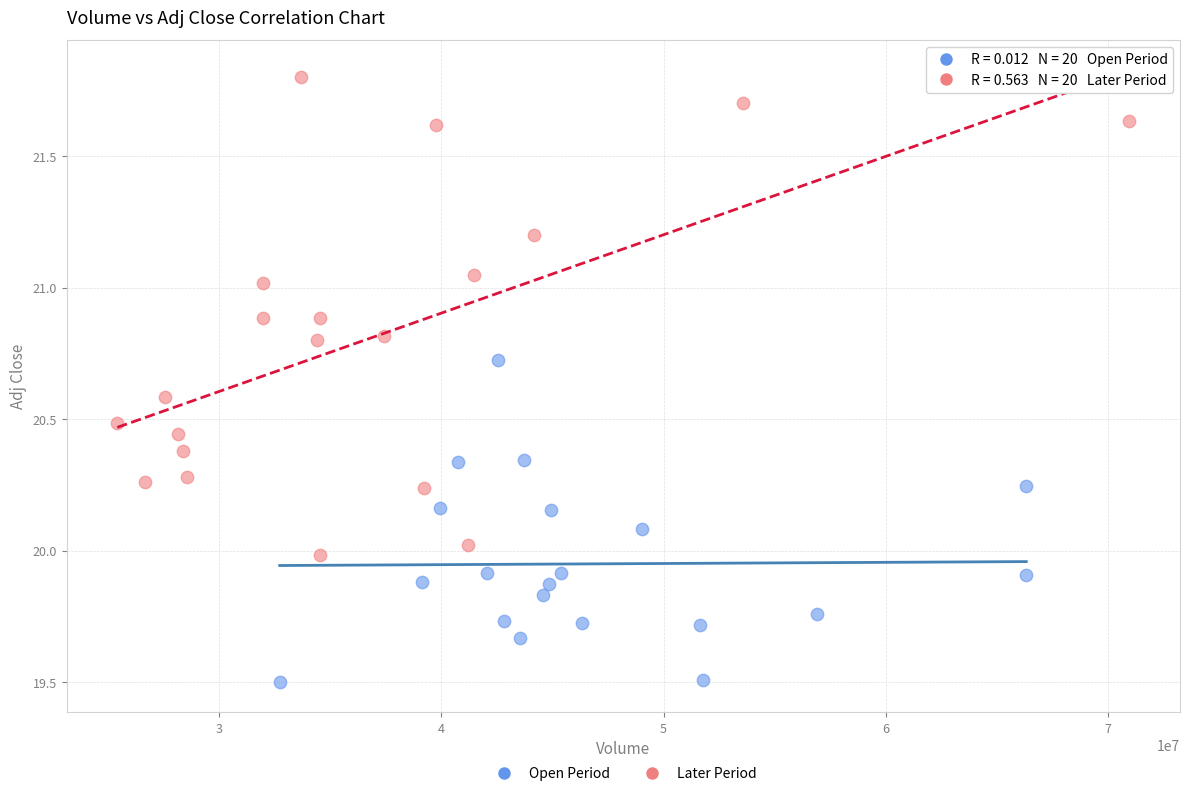

Which series reaches the maximum Y coordinate?

Later Period